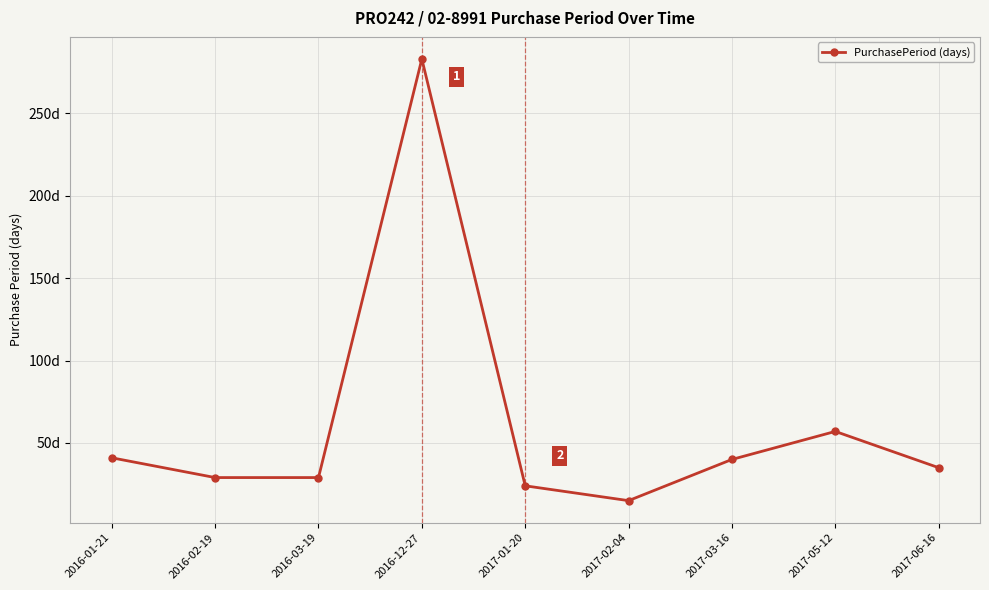

What is the difference between the maximum and minimum values?

268